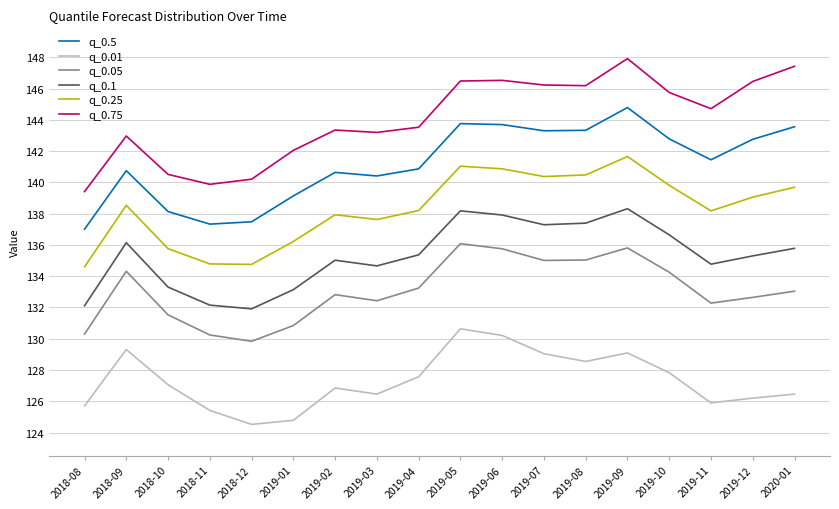

Is the value of q_0.75 at 2018-10 greater than the value of q_0.05 at 2019-05?

Yes